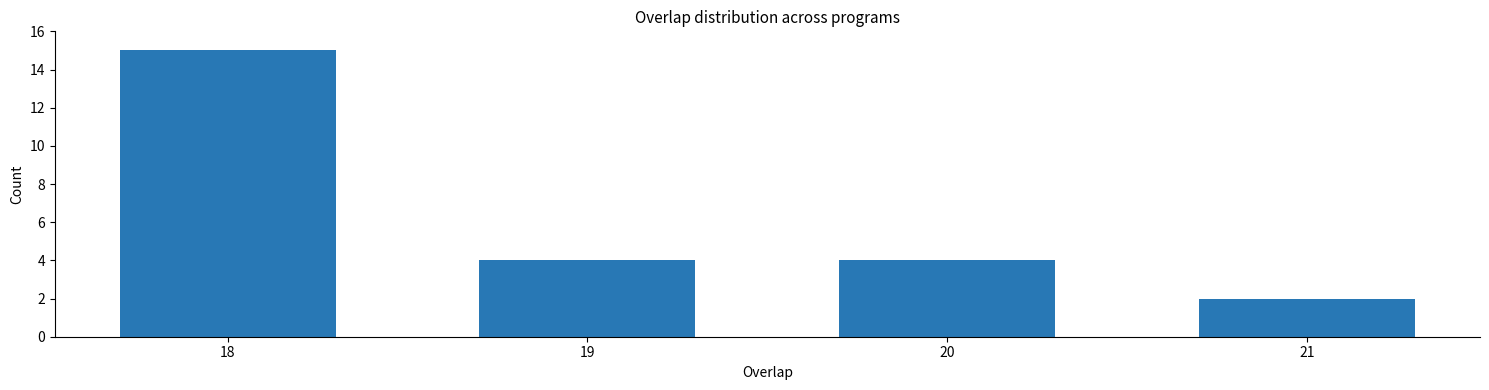

Reading left to right, extract all data points from this chart.

15	4	4	2